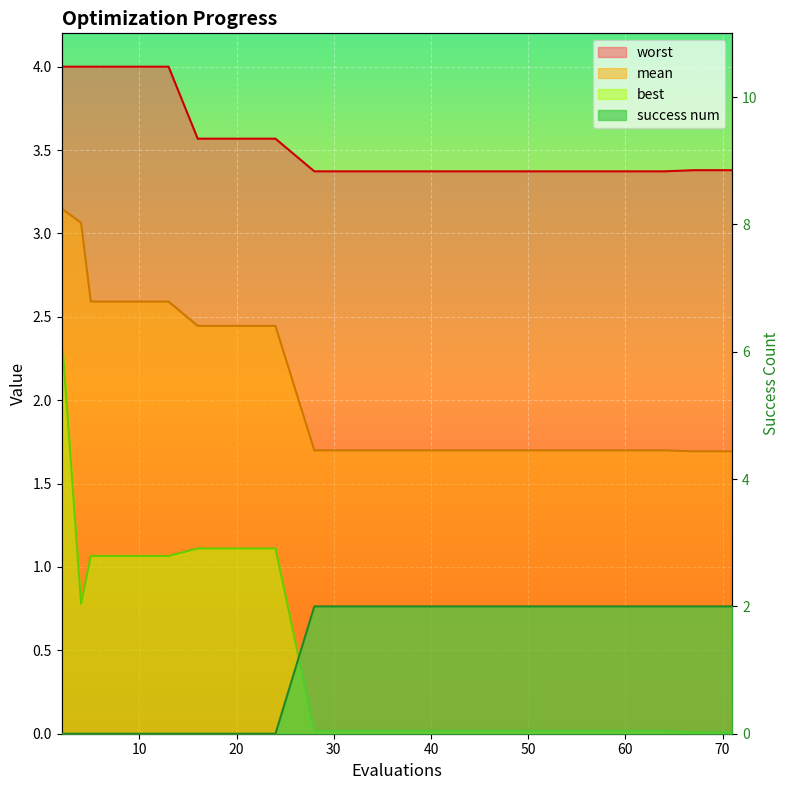

True or false: mean and worst intersect in this chart.

False